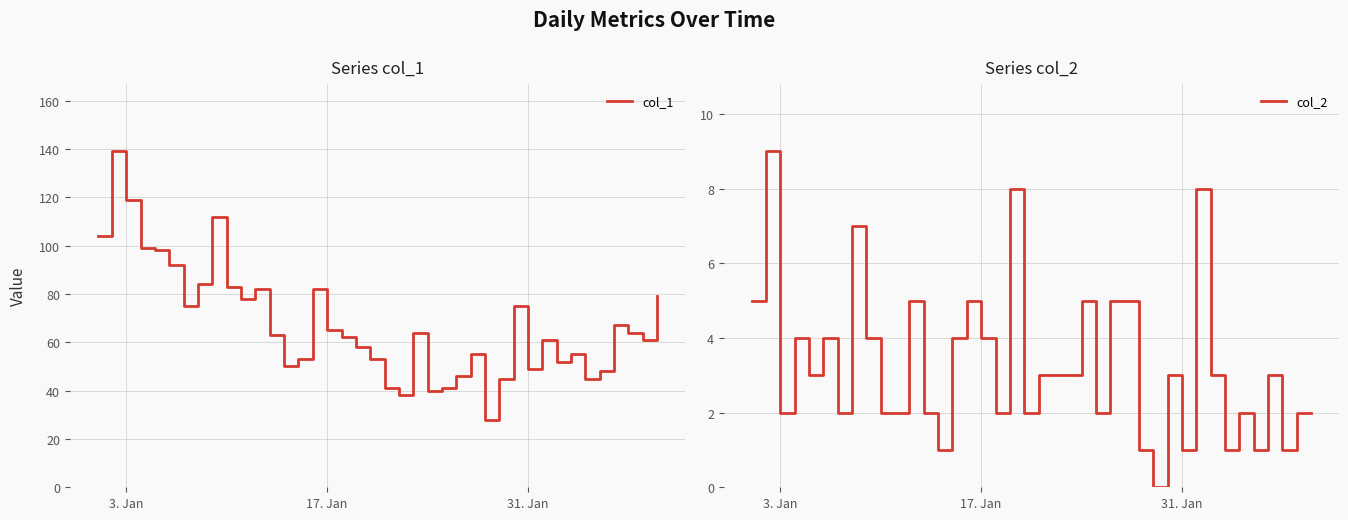

What is the difference between the maximum and minimum values in the col_2 series?

9